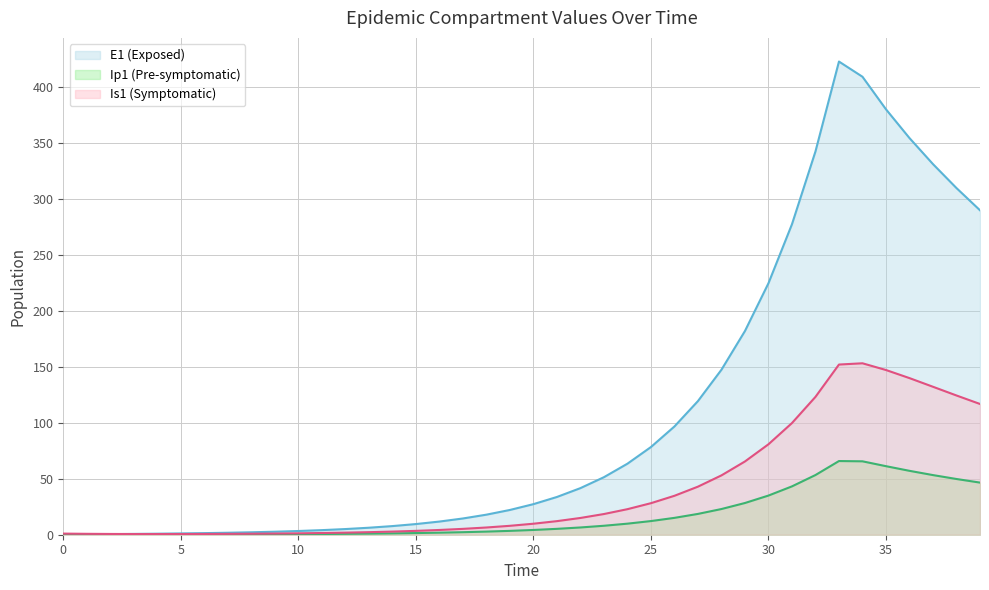

Reading left to right, what are all the values shown in this chart?

E1: 0.0	0.3	0.5	0.7	0.9	1.1	1.4	1.8	2.2	2.7	3.3	4.1	5.1	6.2	7.7	9.5	11.8	14.5	17.9	22.1	27.3	33.7	41.6	51.4	63.4	78.3	96.7	119.4	147.4	182.0	224.6	277.3	342.4	422.7	409.1	380.0	354.3	331.1	309.7	289.8
Ip1: 0.0	0.0	0.1	0.1	0.1	0.2	0.2	0.3	0.3	0.4	0.5	0.6	0.8	1.0	1.2	1.5	1.8	2.3	2.8	3.4	4.3	5.2	6.5	8.0	9.9	12.2	15.1	18.6	22.9	28.3	35.0	43.2	53.3	65.8	65.6	61.2	57.1	53.3	49.8	46.6
Is1: 1.0	0.8	0.7	0.6	0.6	0.6	0.7	0.8	0.9	1.0	1.3	1.5	1.9	2.3	2.8	3.4	4.2	5.2	6.5	8.0	9.8	12.1	15.0	18.5	22.8	28.2	34.8	42.9	53.0	65.4	80.8	99.7	123.1	152.0	153.1	147.1	139.9	132.2	124.4	116.8